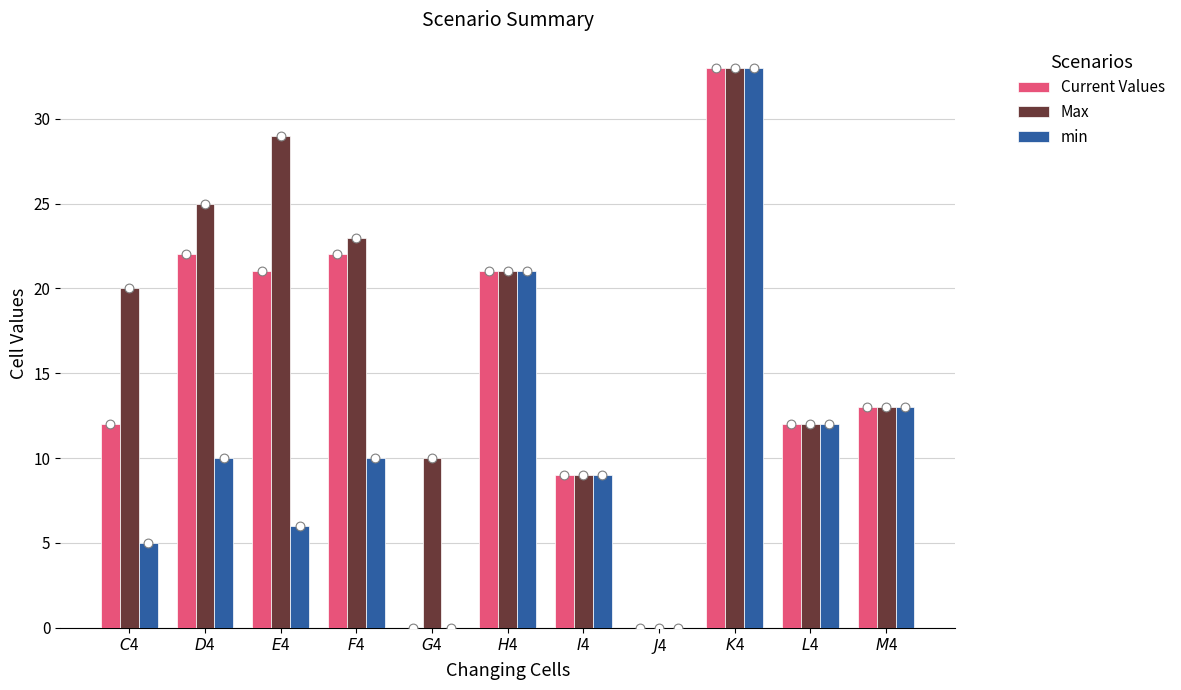

Is the value of Current Values at $J$4 greater than the value of Max at $I$4?

No